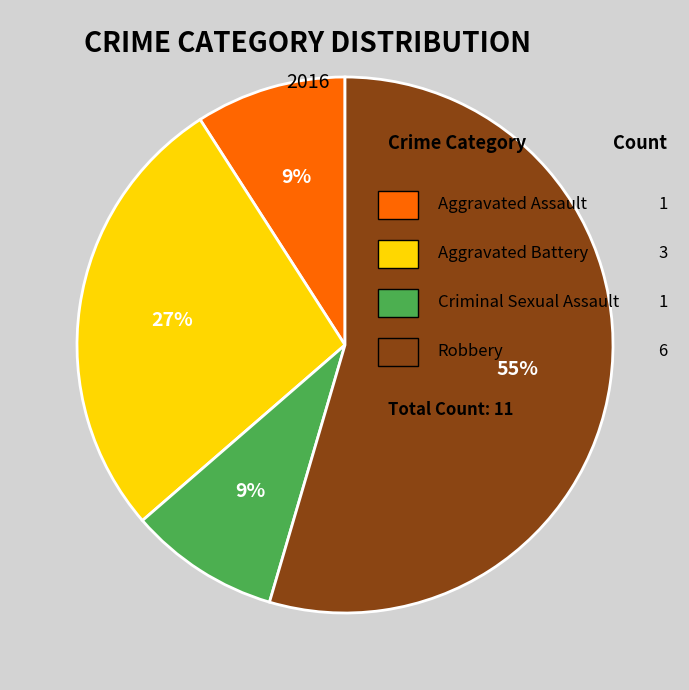

To the nearest percent, what is the average slice percentage?

25%